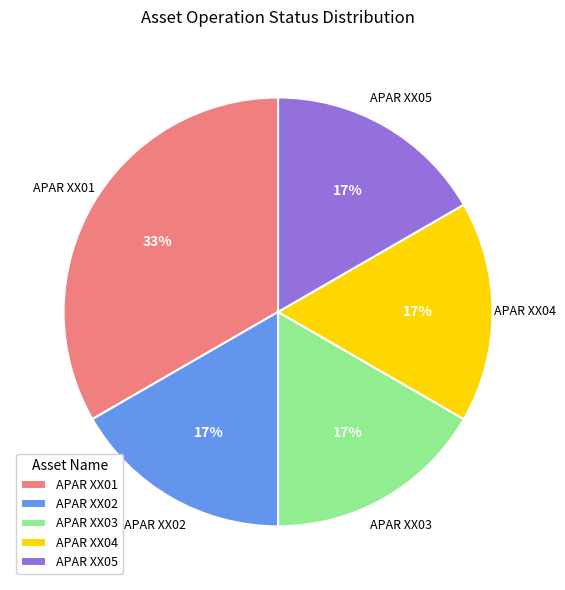

How many segments does this pie chart have?

5